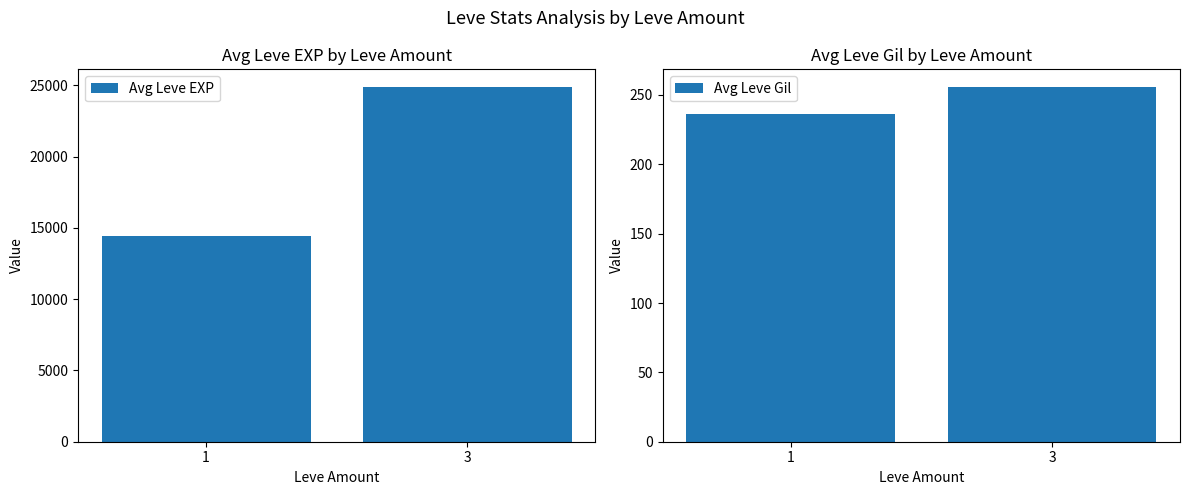

Is it true that Avg Leve Gil equals 151.6 at 3?

False